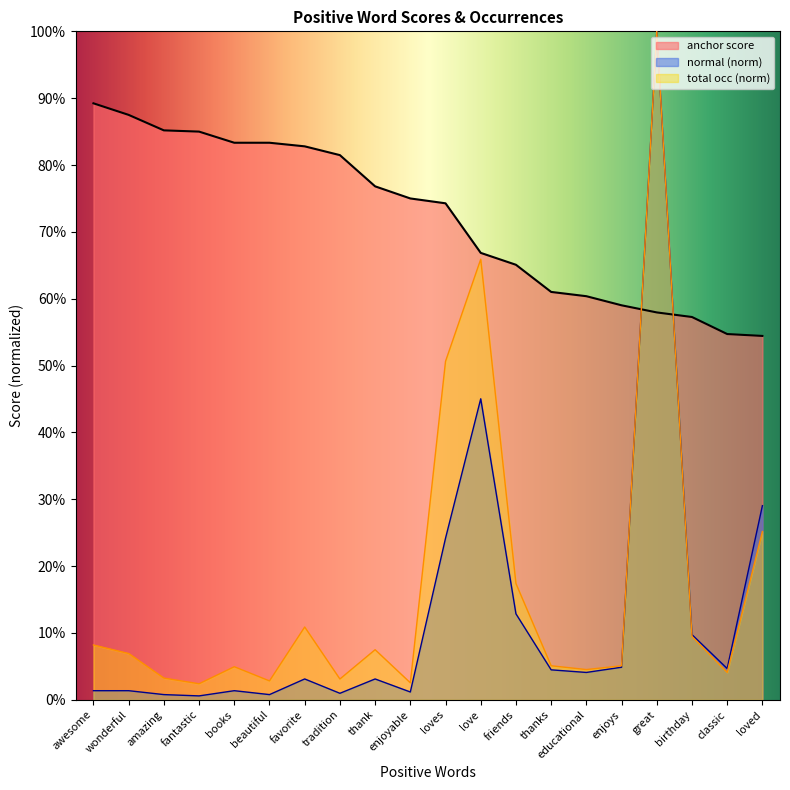

Which has a higher value, awesome or birthday?

awesome